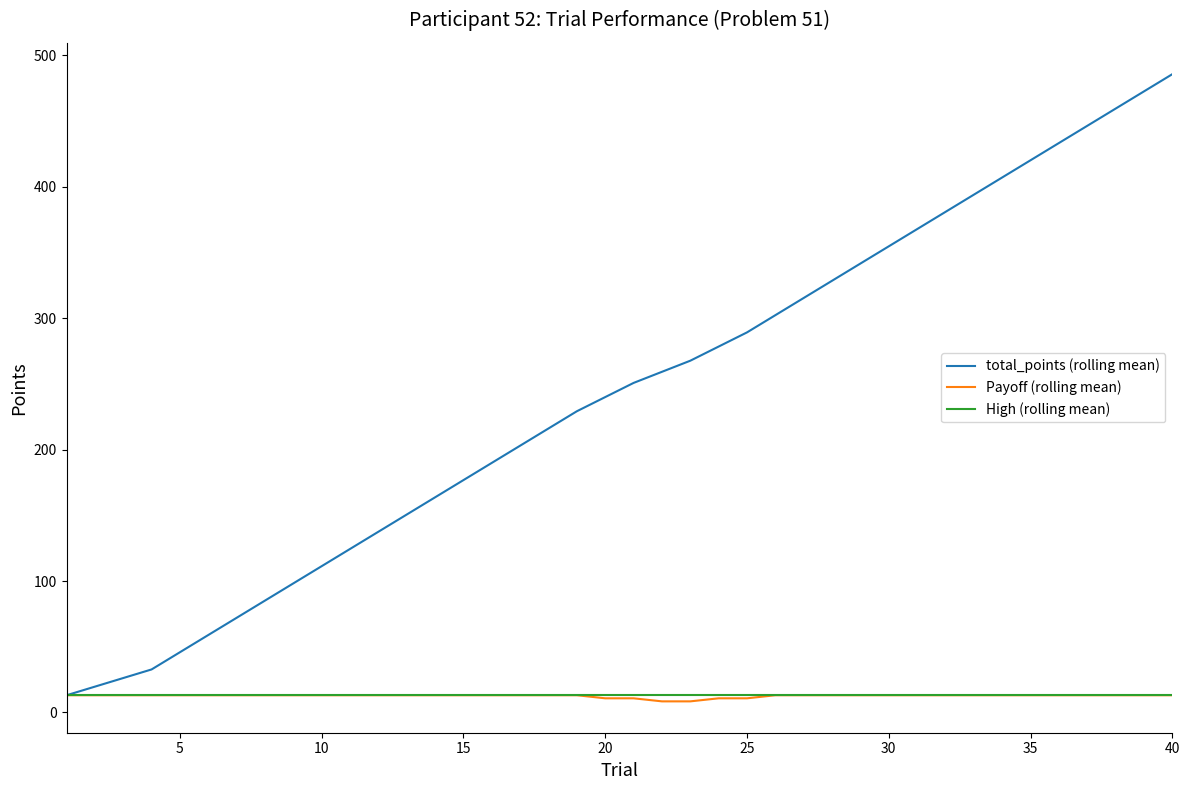

What are all the series names shown in the legend?

total_points (rolling mean), Payoff (rolling mean), High (rolling mean)